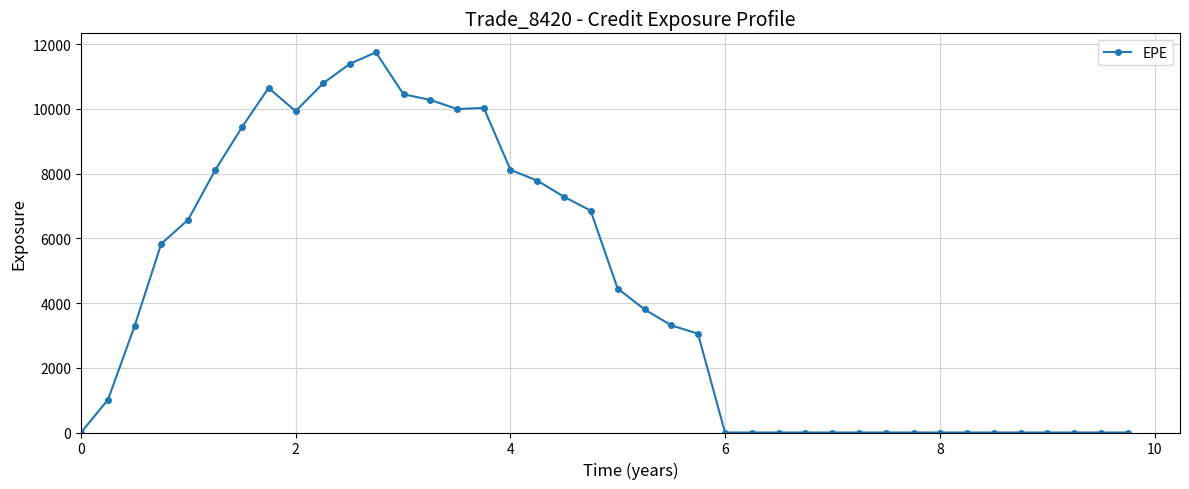

What is the maximum value shown in the chart?

11750.9